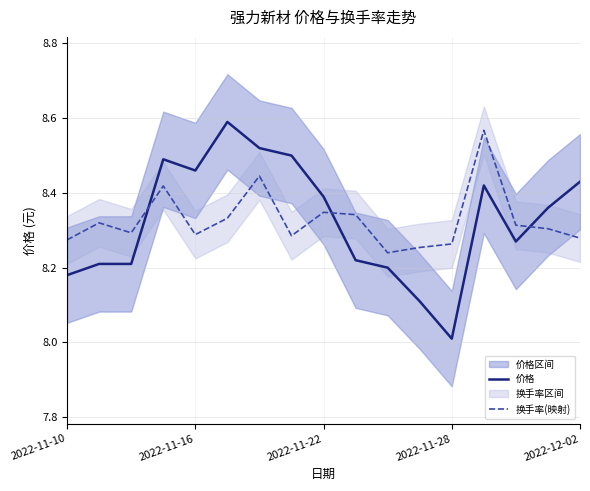

What is the lowest value of the 价格 series?

8.0